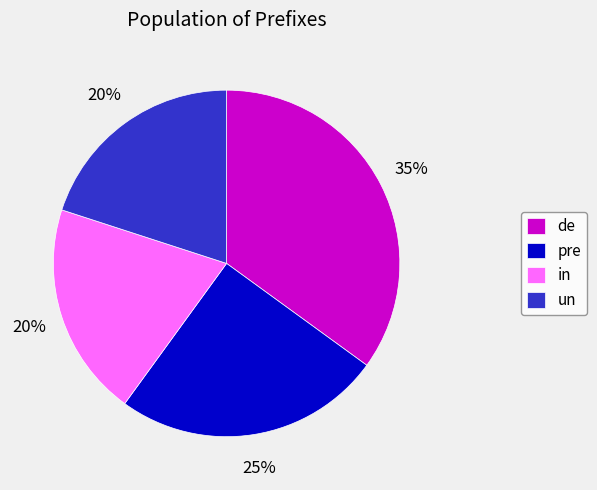

Between de and in, which is larger?

de